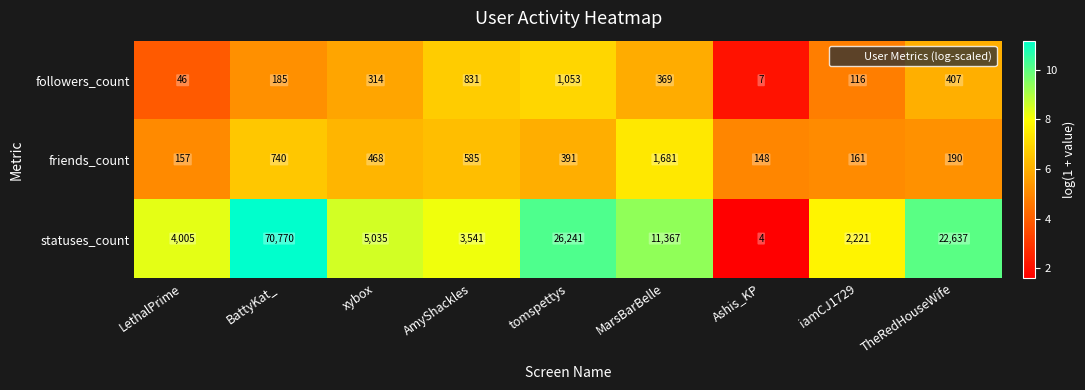

What is the sum of the friends_count values at iamCJ1729 and TheRedHouseWife?

351